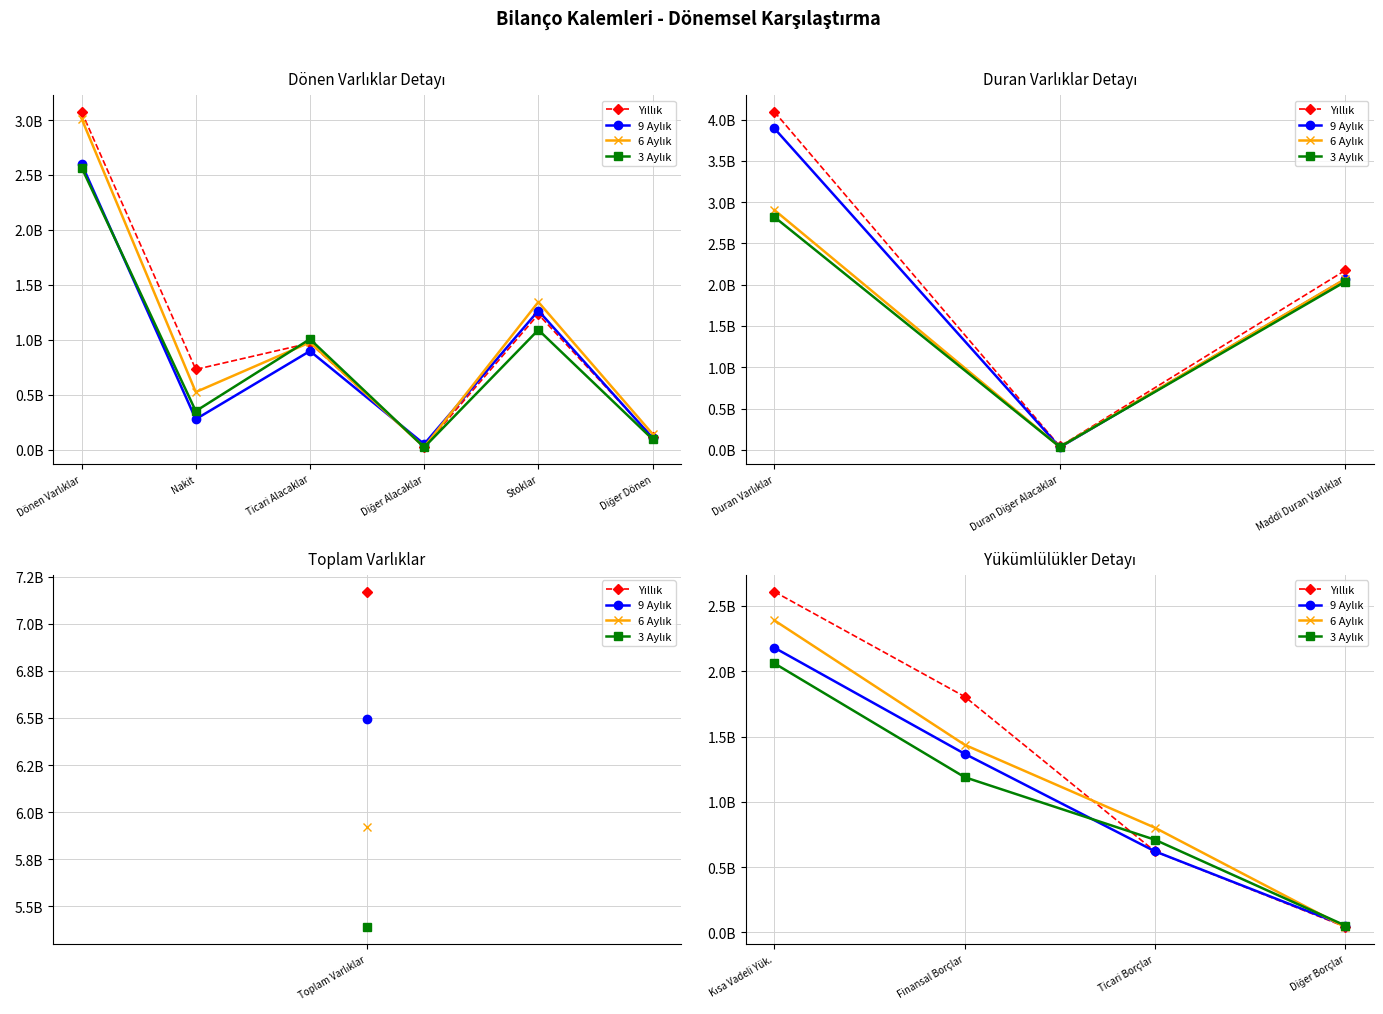

Which series has the largest total across all categories?

Yıllık